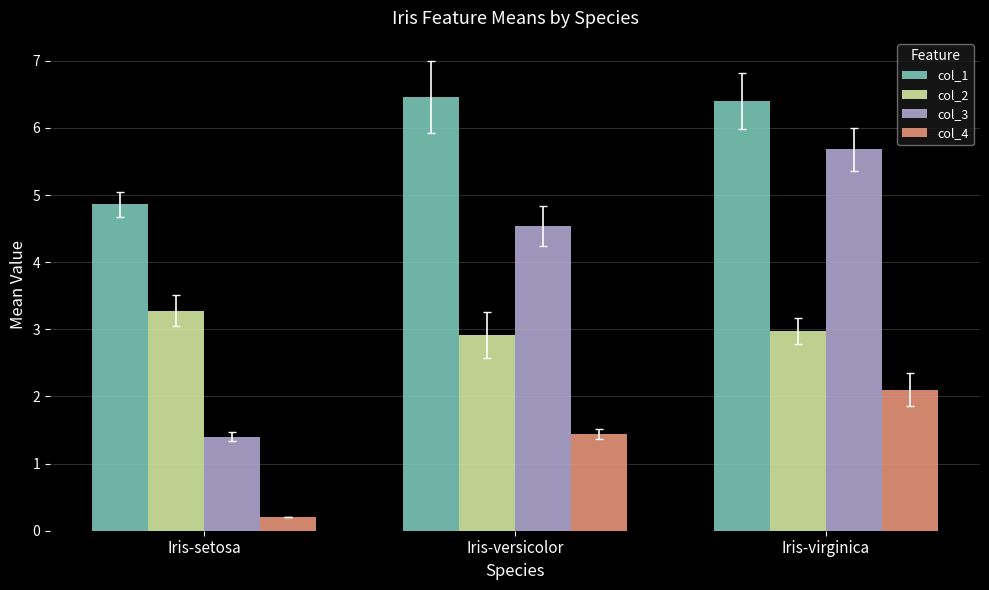

What is the approximate value of col_3 at Iris-versicolor?

4.5